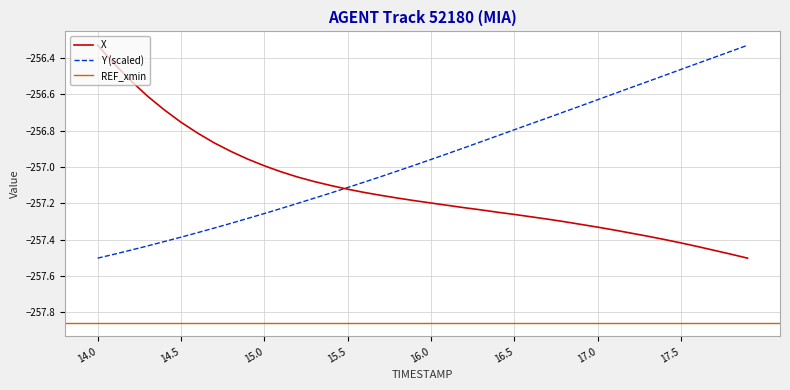

How many values in the X series are below -257?

29